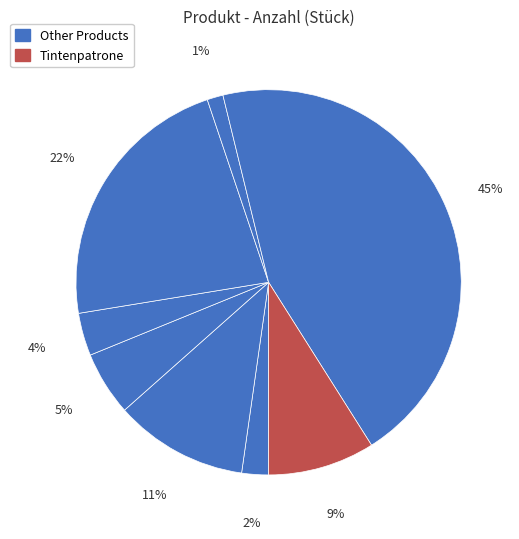

How many segments does this pie chart have?

8